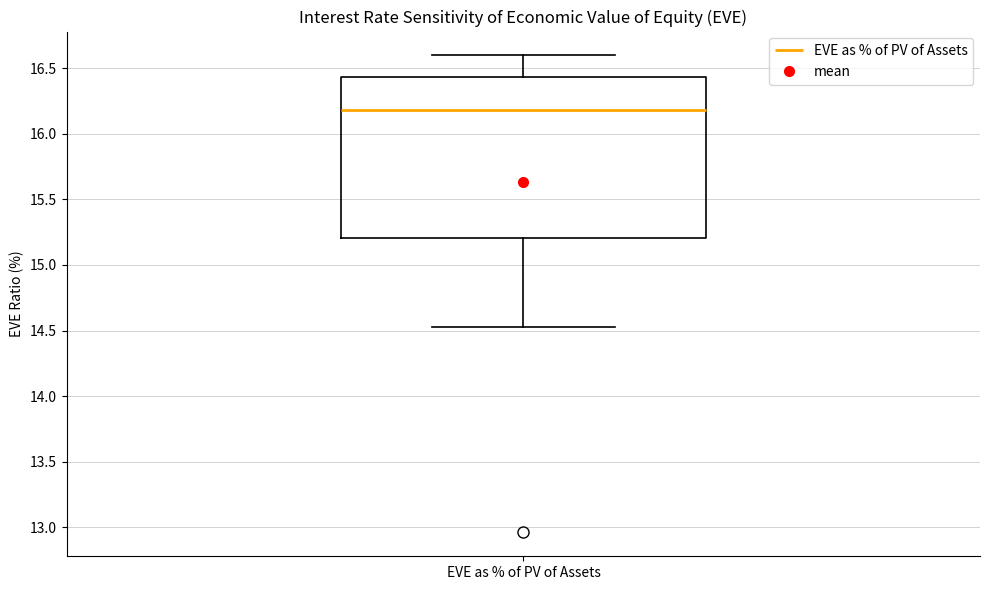

Transcribe this box plot: give where the median line is, the range the box spans, and where the two whiskers end, as read against the y-axis. The values are not printed on the chart, so give them approximately, as read against the axis.

median 16.20, box 15.20 to 16.45, whiskers 14.55 to 16.60